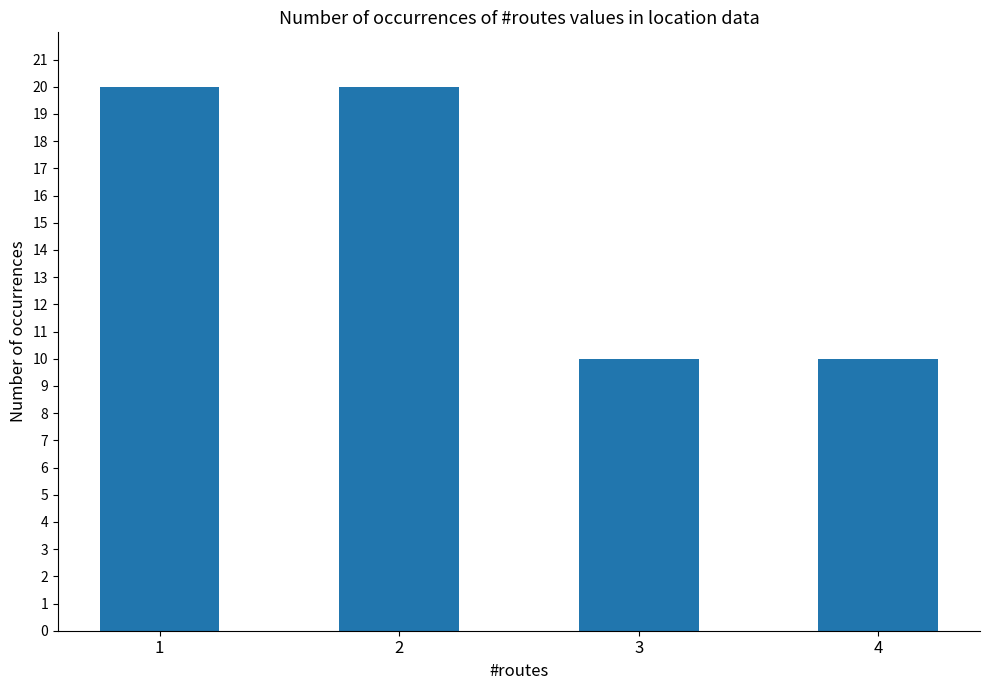

The value at 1 is 36. True or false?

False